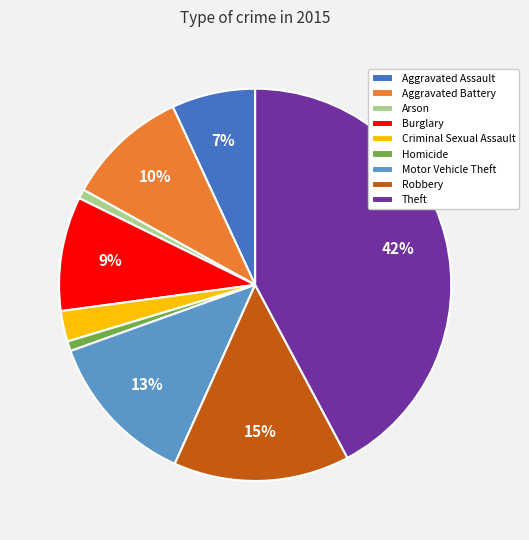

Which category has the biggest portion of the pie?

Theft